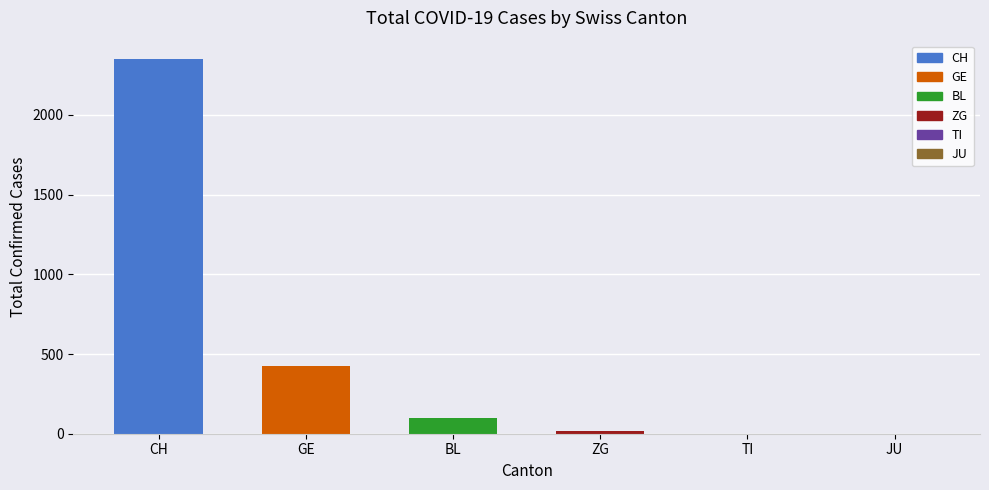

What position from the left is TI?

5